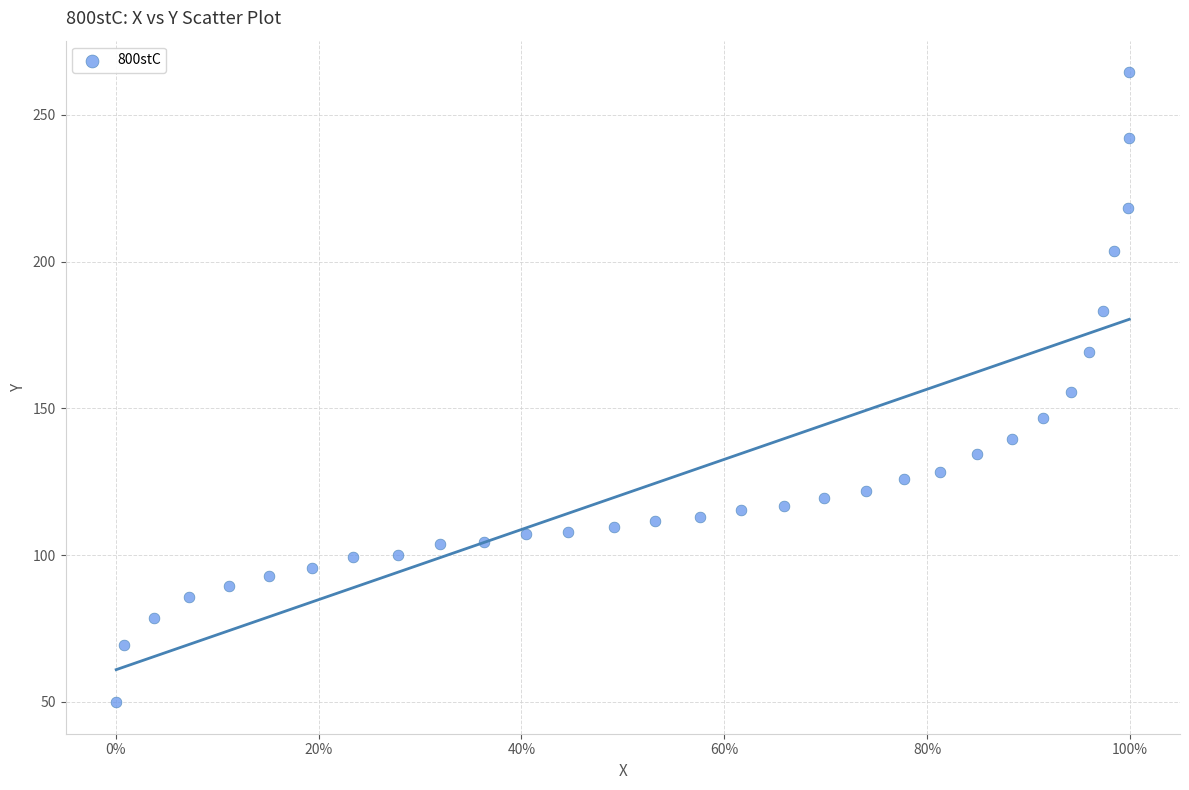

What is the range of X values (max minus min)?

1.0